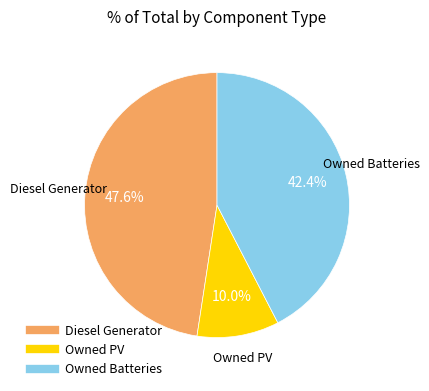

Count the number of slices in the pie.

3